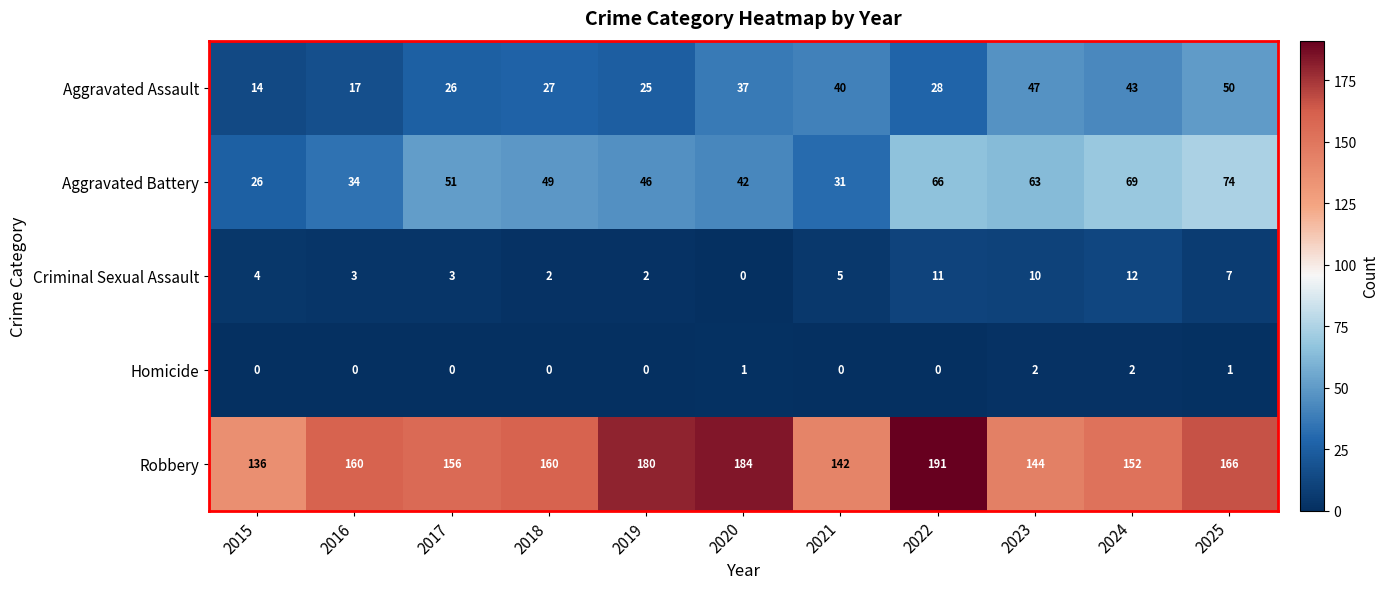

Is it true that Homicide equals 2 at 2023?

True